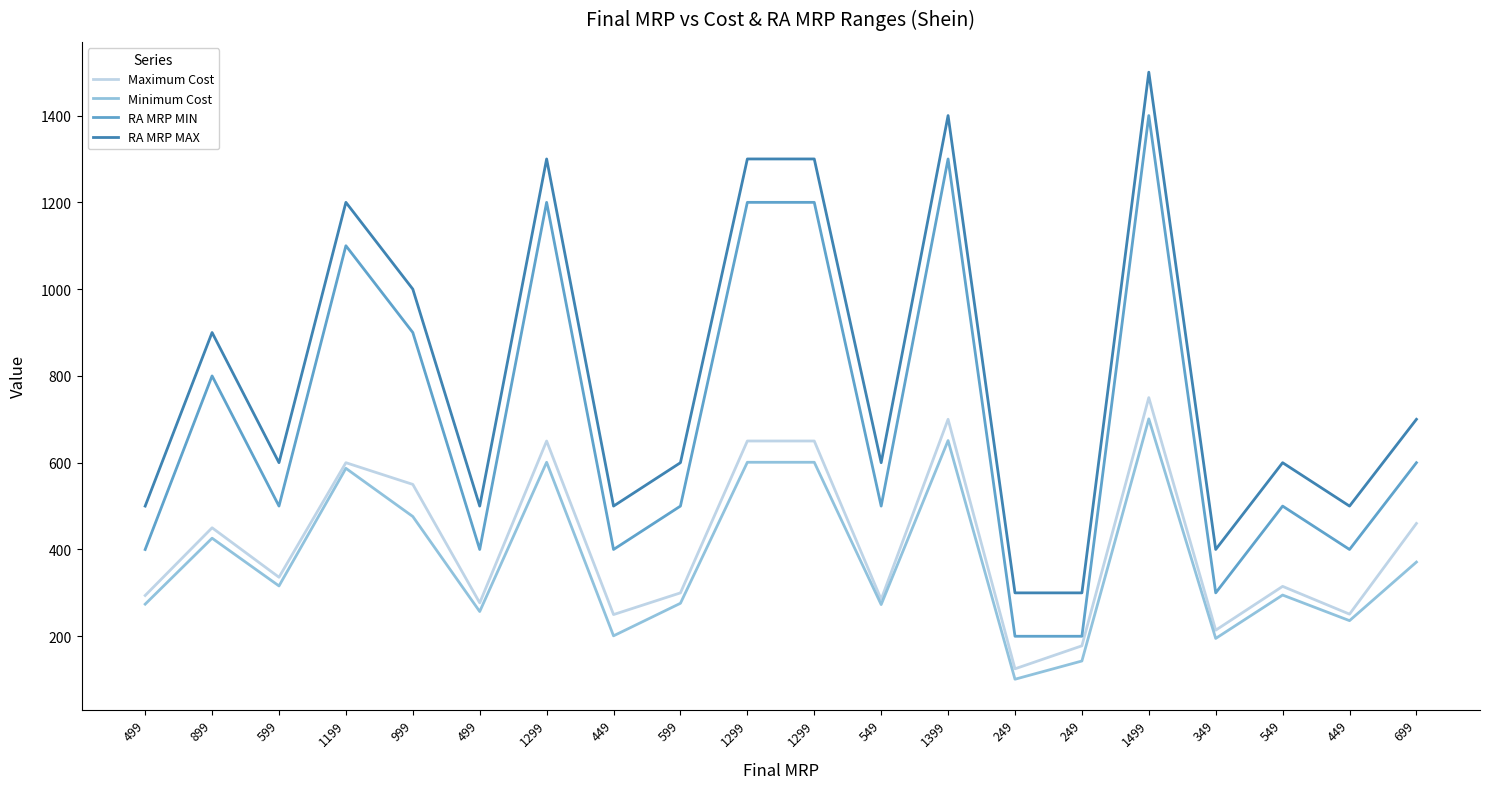

Reading left to right, transcribe all the data shown in this chart.

Maximum Cost: 294	450	336	600	550	277	650	250	300	650	650	285	700	125	178	750	214	315	251	460
Minimum Cost: 274	426	316	587	476	257	601	201	276	601	601	273	651	101	143	701	195	295	236	371
RA MRP MIN: 400	800	500	1100	900	400	1200	400	500	1200	1200	500	1300	200	200	1400	300	500	400	600
RA MRP MAX: 500	900	600	1200	1000	500	1300	500	600	1300	1300	600	1400	300	300	1500	400	600	500	700